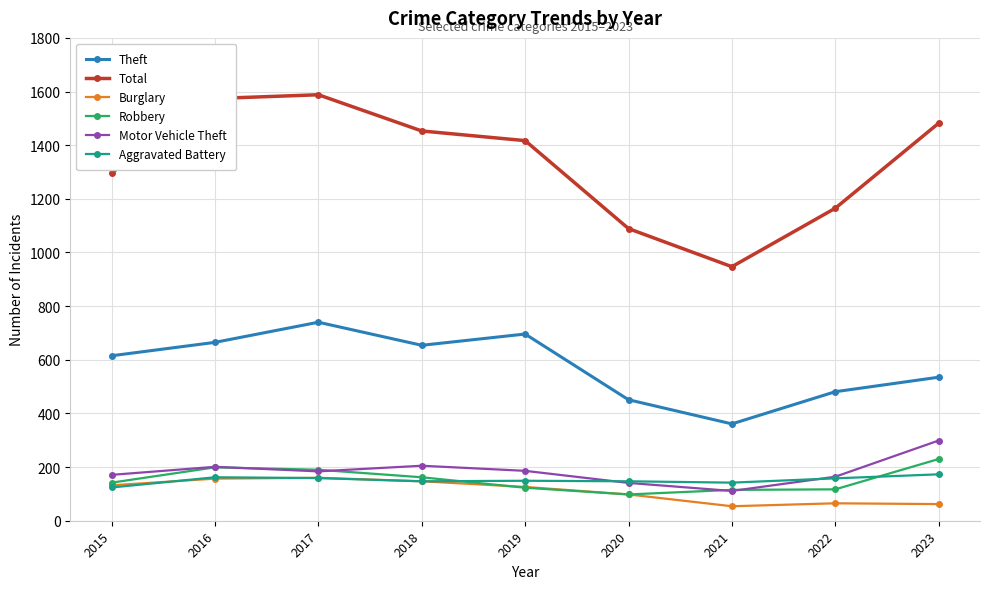

Is this an area chart (filled region under the line)?

No